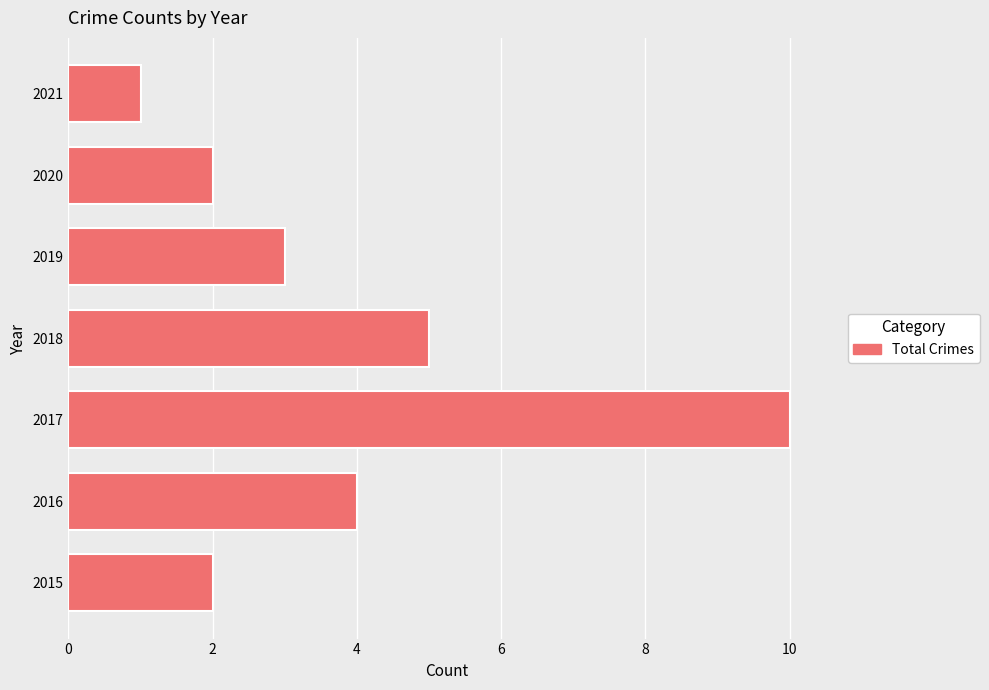

What is the ratio of the value at 2019 to the value at 2020?

1.5